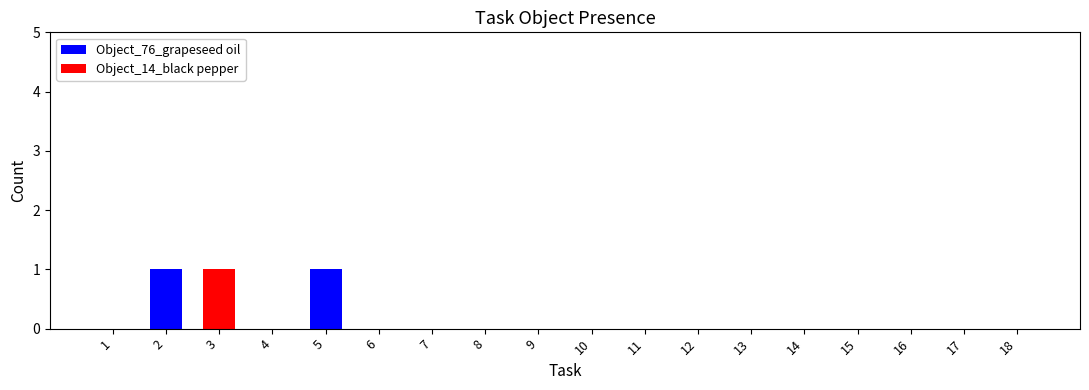

The Object_76_grapeseed oil series shows 0 at 8. True or false?

True